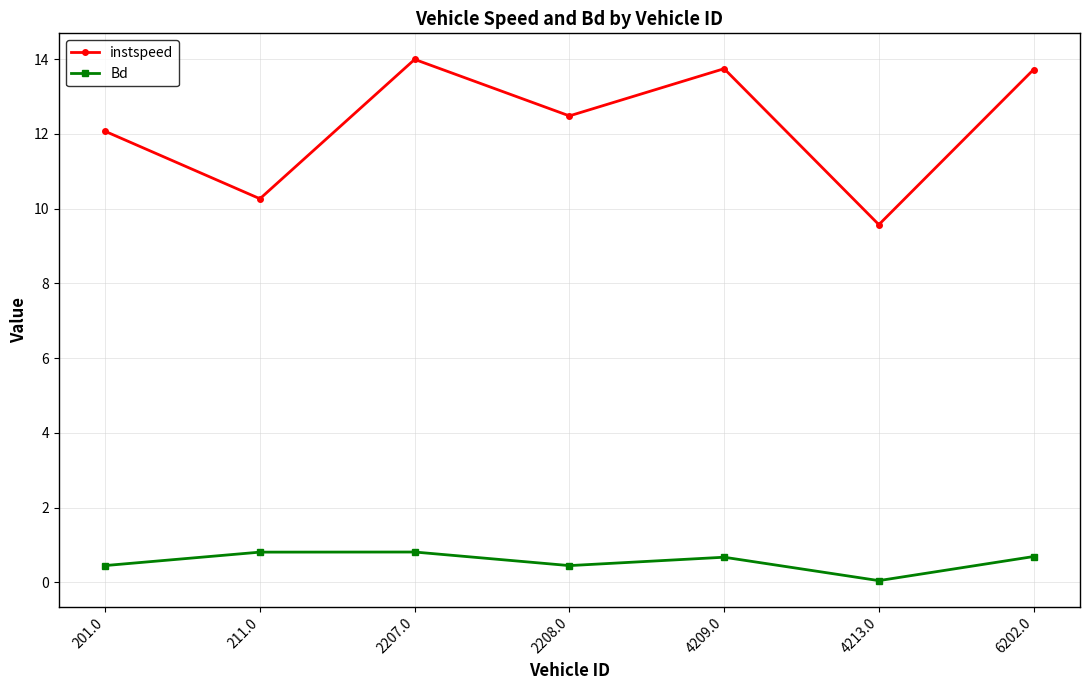

At which category does instspeed reach its first local valley?

211.0